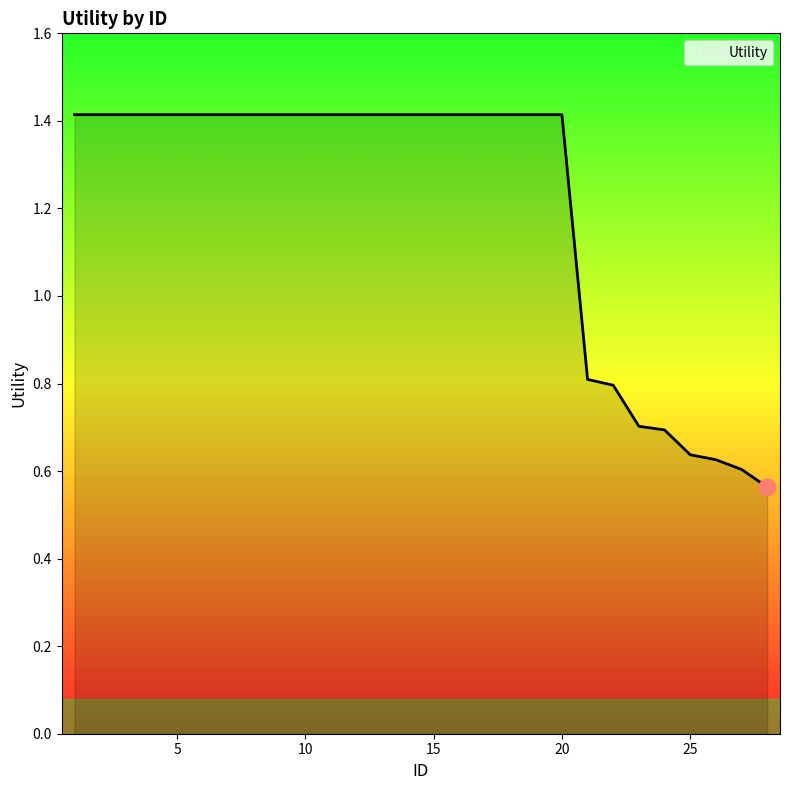

What is the greatest value displayed?

1.4